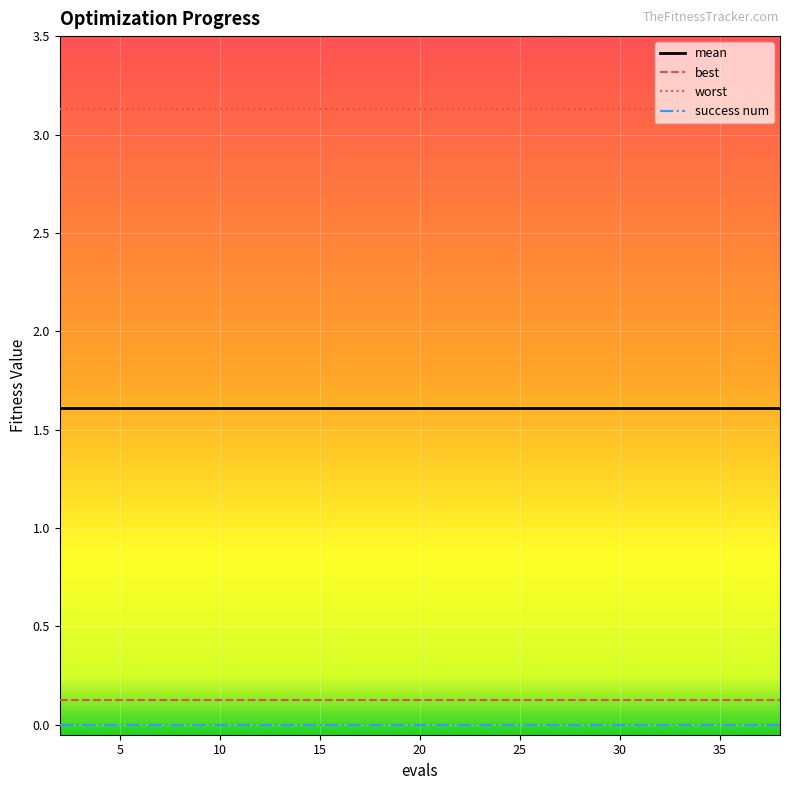

True or false: worst and best cross at least once.

False